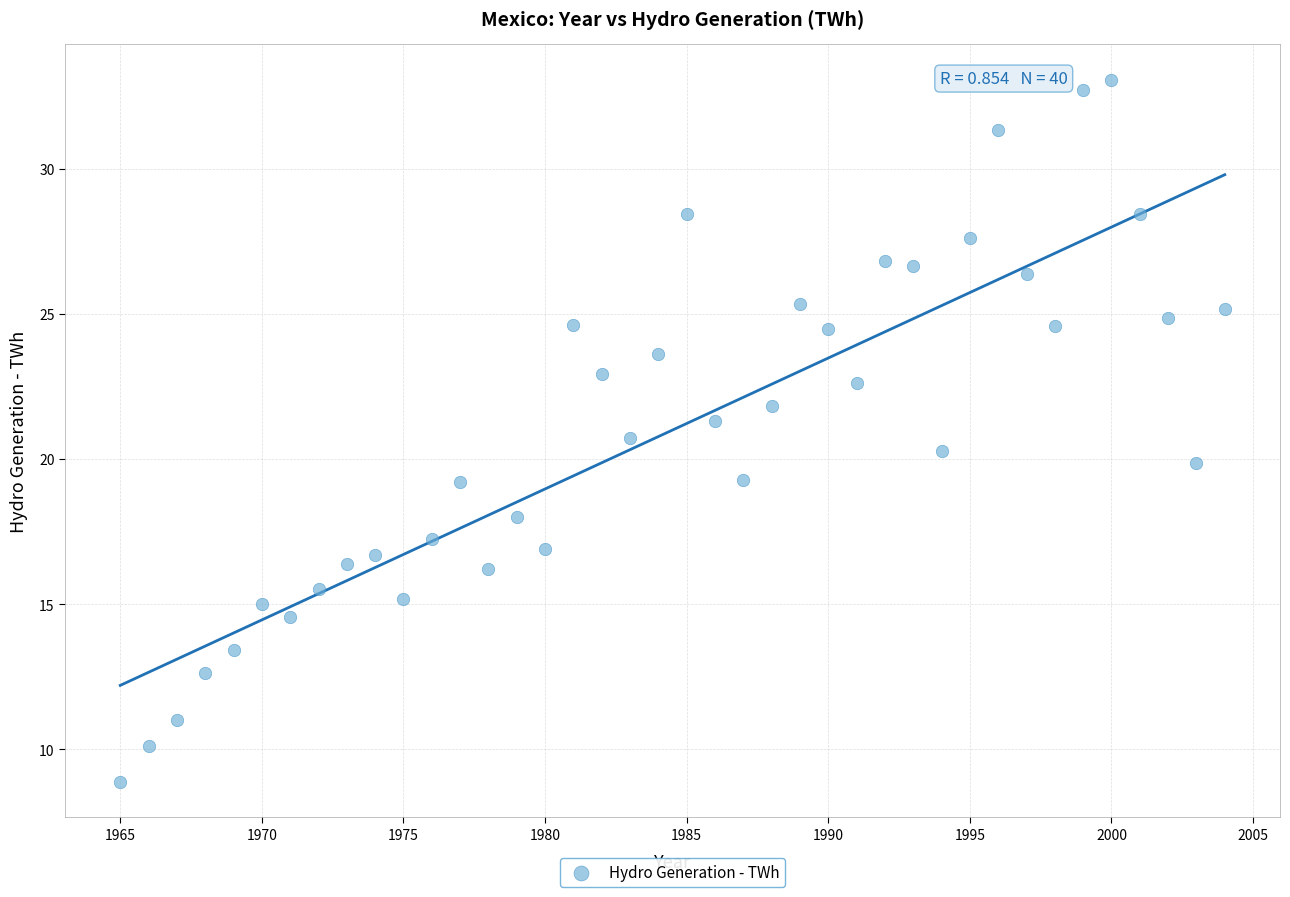

What is the range of X values (max minus min)?

39.0